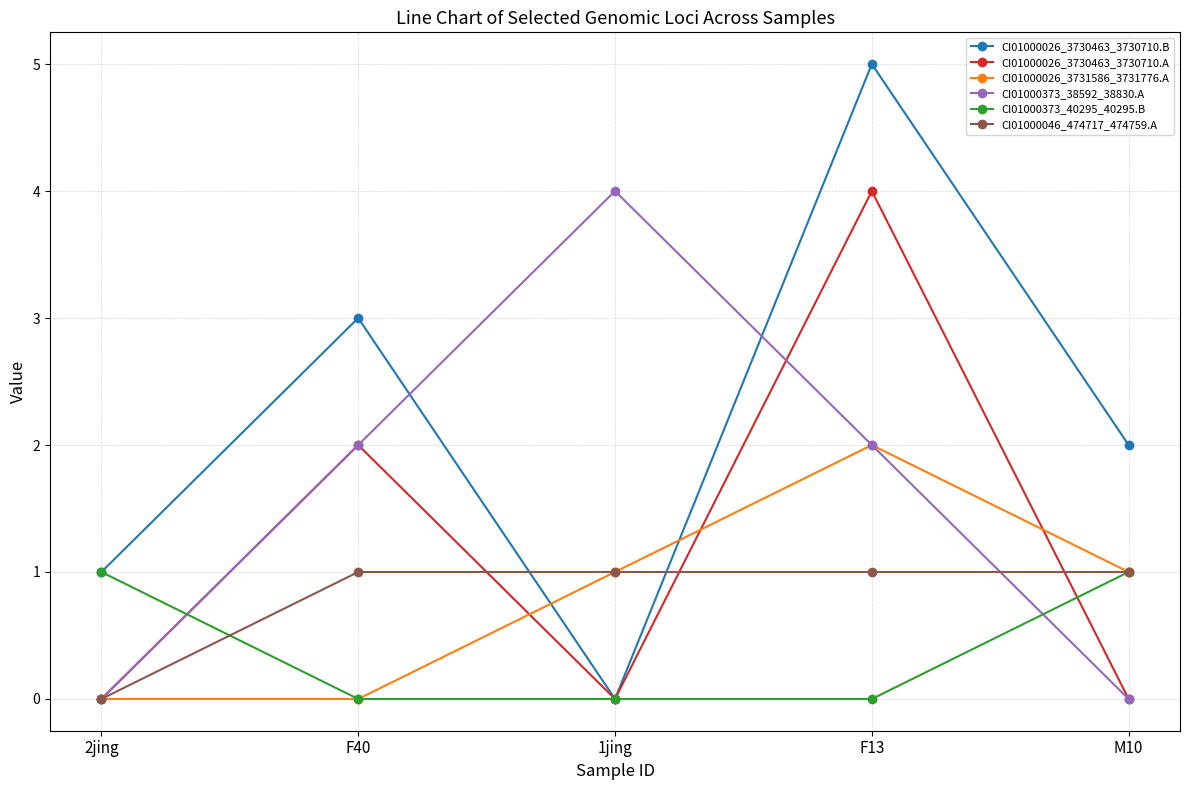

Which series has the widest spread of values?

CI01000026_3730463_3730710.B